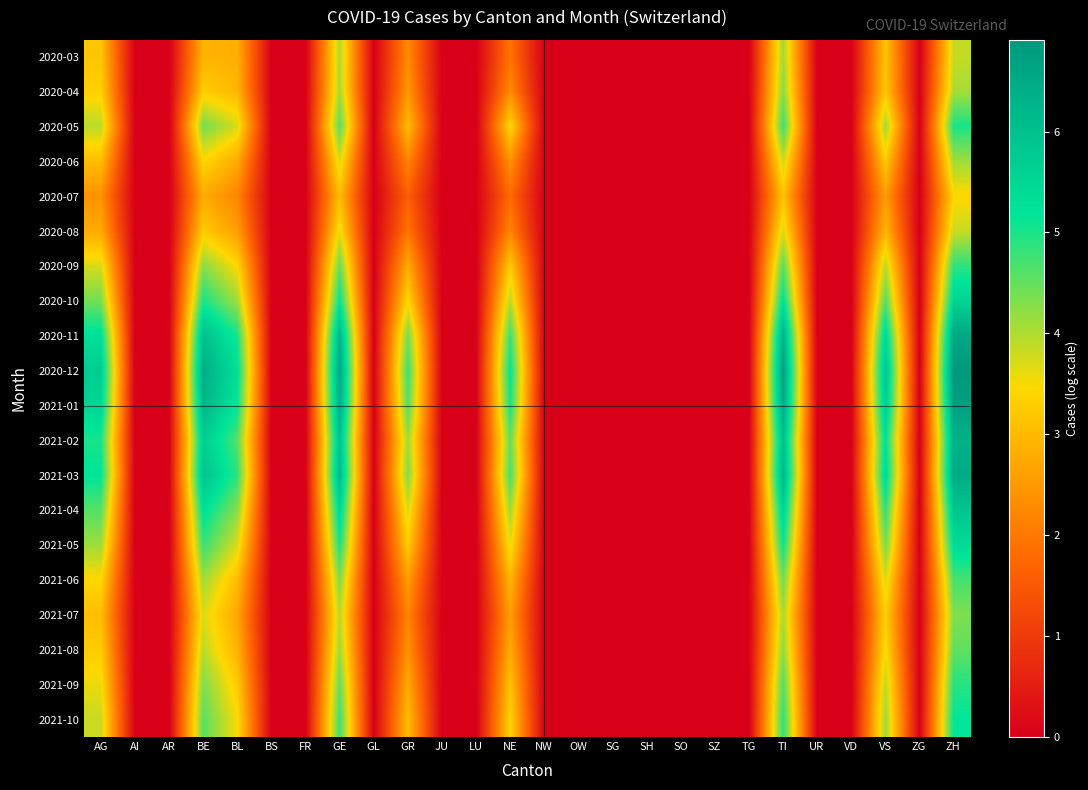

Between SZ and ZH, which is larger?

ZH